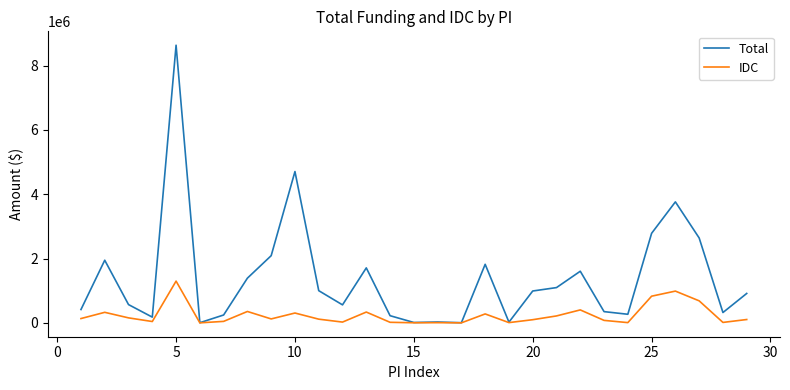

What is the maximum value shown in the chart?

8632778.2